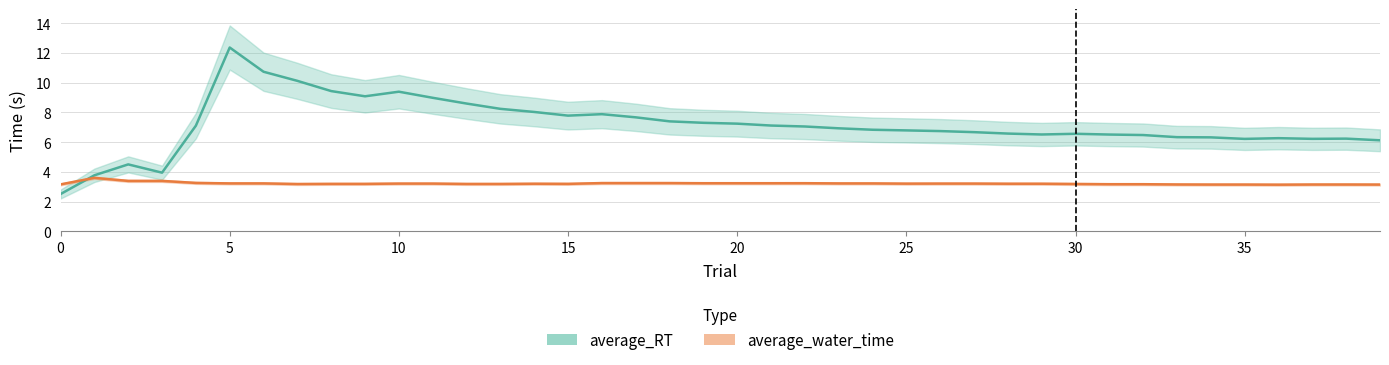

How many times do average_RT and average_water_time cross each other?

1